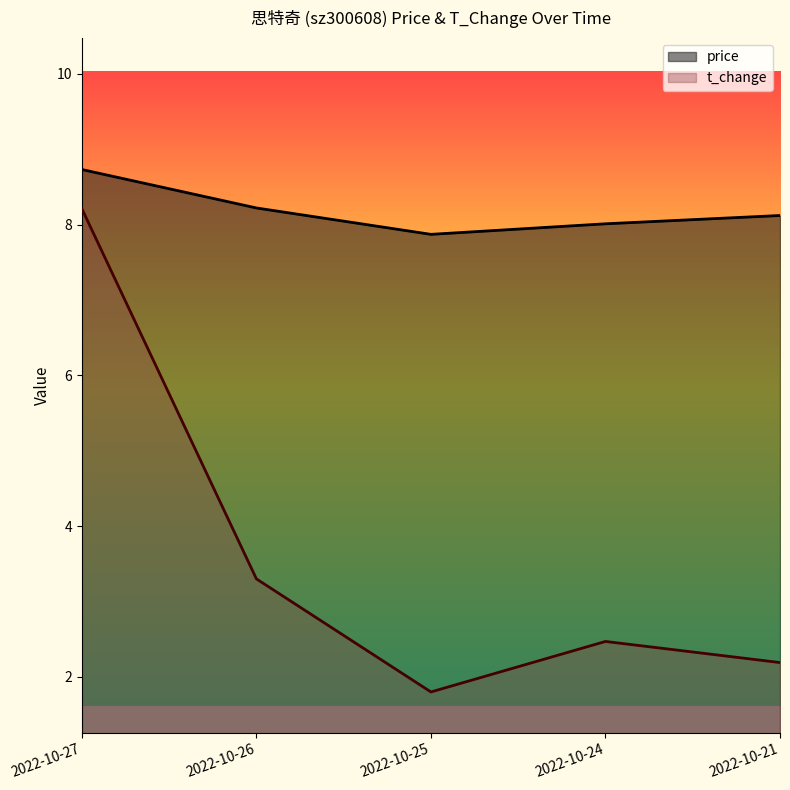

Reading right to left, extract all data points from this chart.

price: 2022-10-21=8.1	2022-10-24=8.0	2022-10-25=7.9	2022-10-26=8.2	2022-10-27=8.7
t_change: 2022-10-21=2.2	2022-10-24=2.5	2022-10-25=1.8	2022-10-26=3.3	2022-10-27=8.2